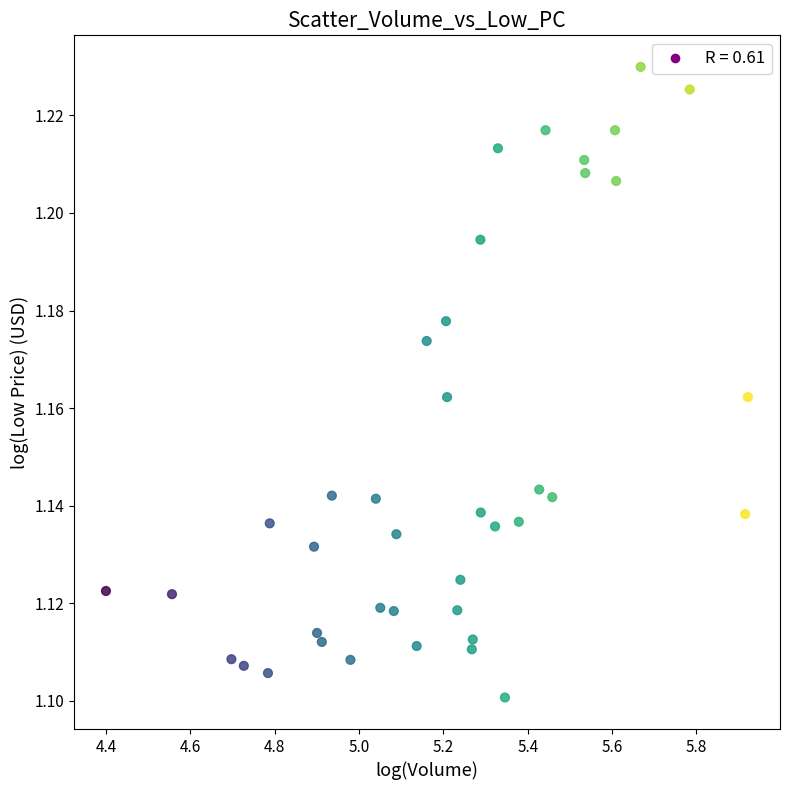

What is the range of X values (max minus min)?

1.5